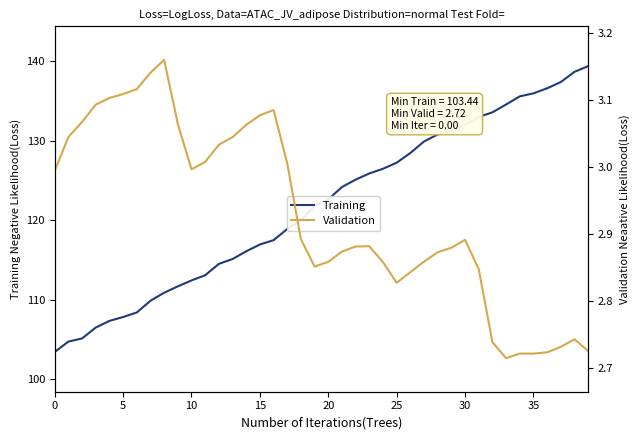

Rank the series at 38 from highest to lowest value.

Training, Validation